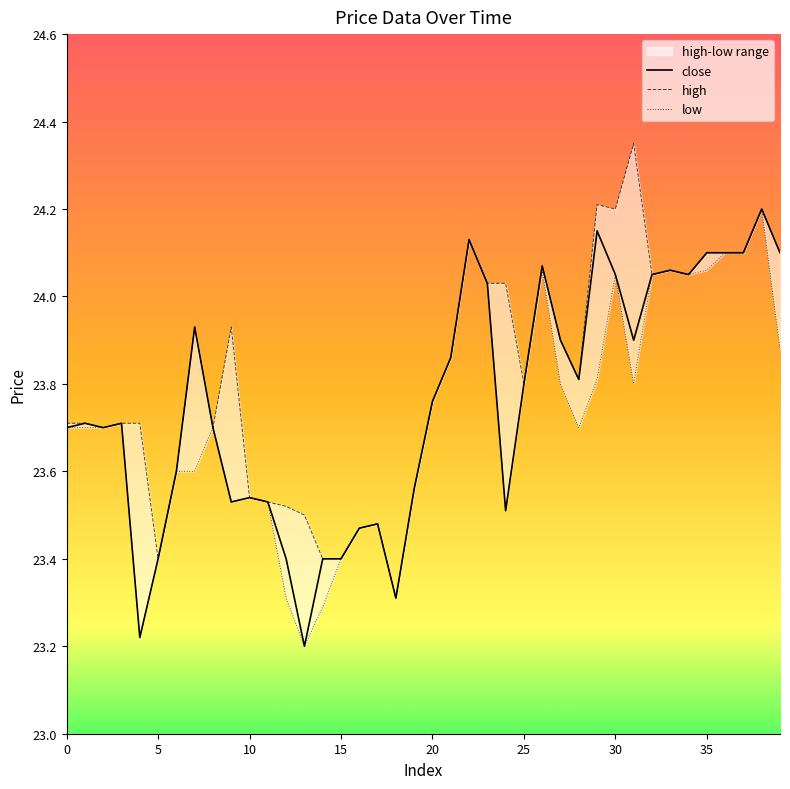

True or false: high has more than 0 points higher than both neighbors.

True